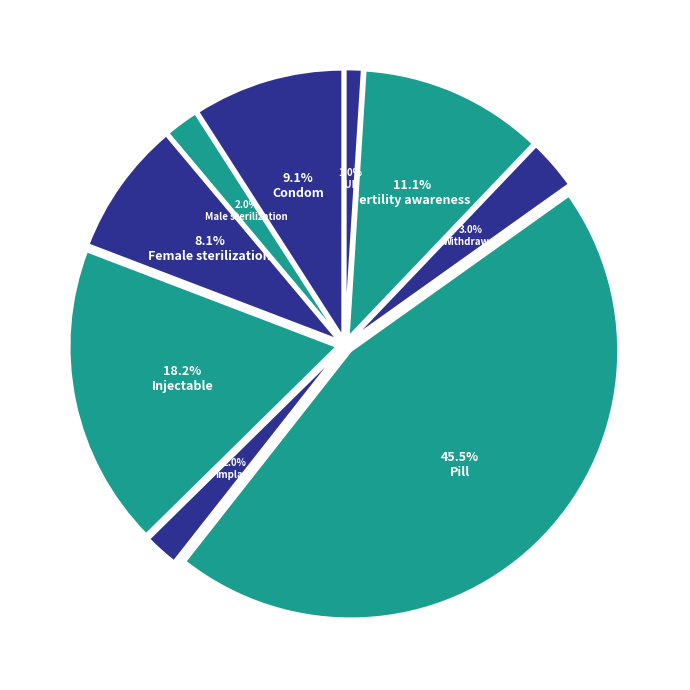

The Pill slice represents 33% of the pie. True or false?

False